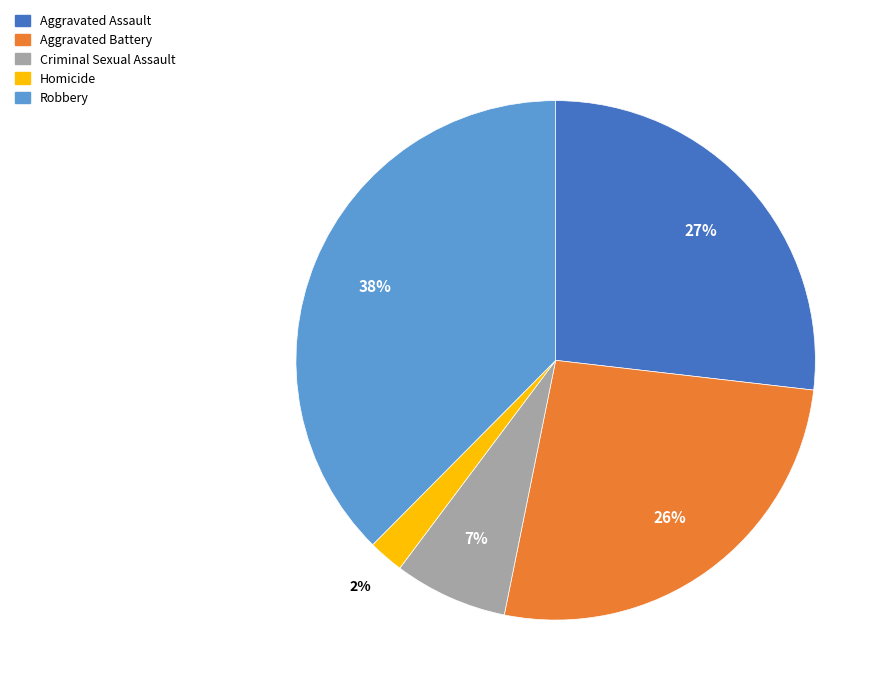

How many slices are in this pie chart?

5